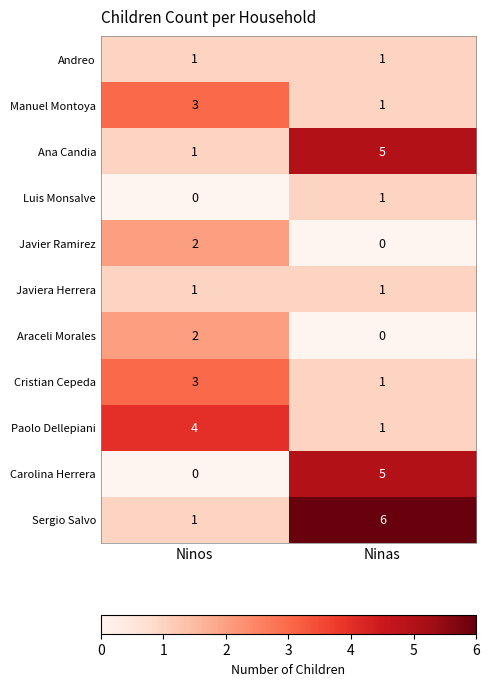

Reading right to left, what are all the values shown in this chart?

Andreo: 1	1
Manuel Montoya: 1	3
Ana Candia: 5	1
Luis Monsalve: 1	0
Javier Ramirez: 0	2
Javiera Herrera: 1	1
Araceli Morales: 0	2
Cristian Cepeda: 1	3
Paolo Dellepiani: 1	4
Carolina Herrera: 5	0
Sergio Salvo: 6	1